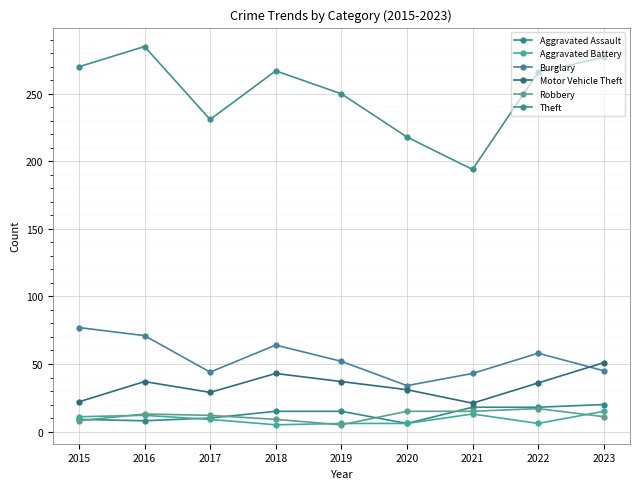

Count the number of data series in this chart.

6